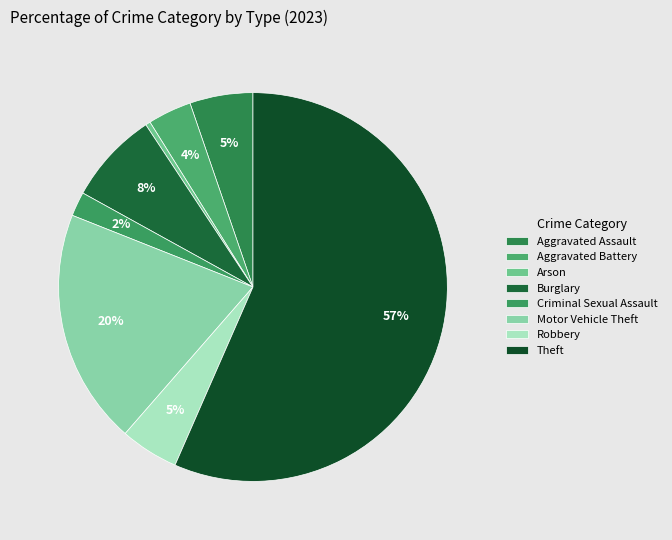

Which category accounts for the majority?

Theft